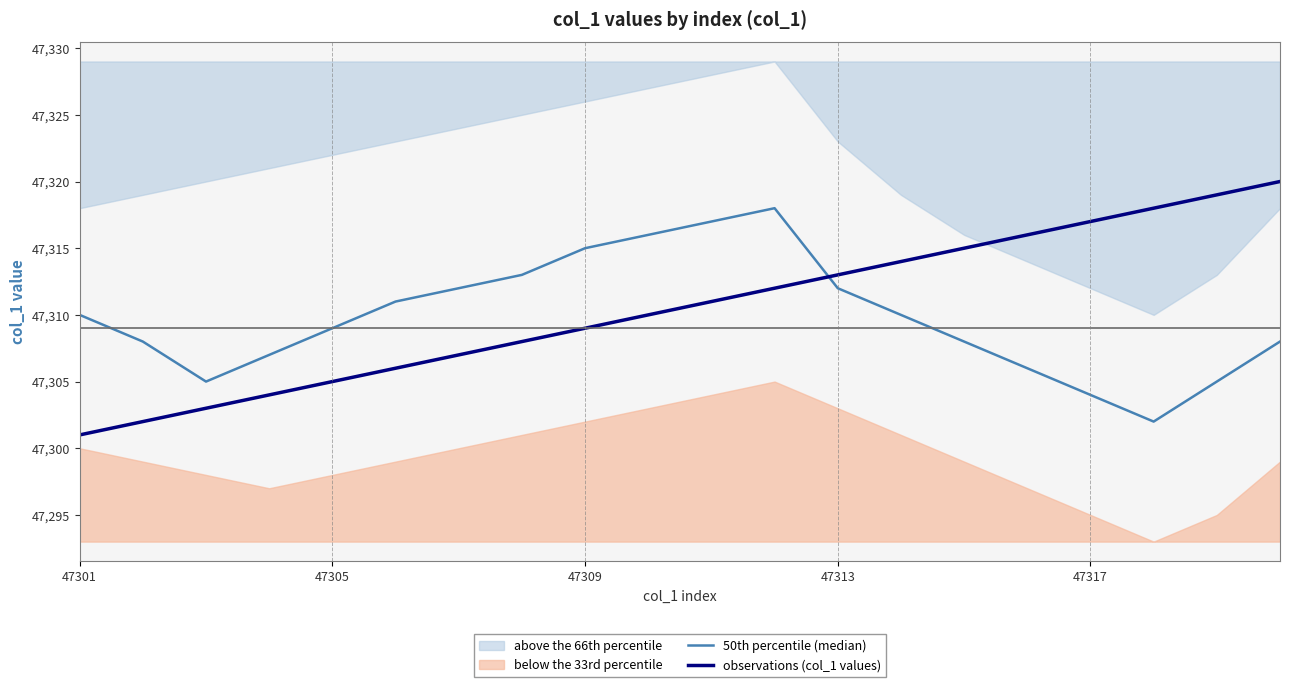

What is the approximate value of 50th percentile (median) at 47313?

47312